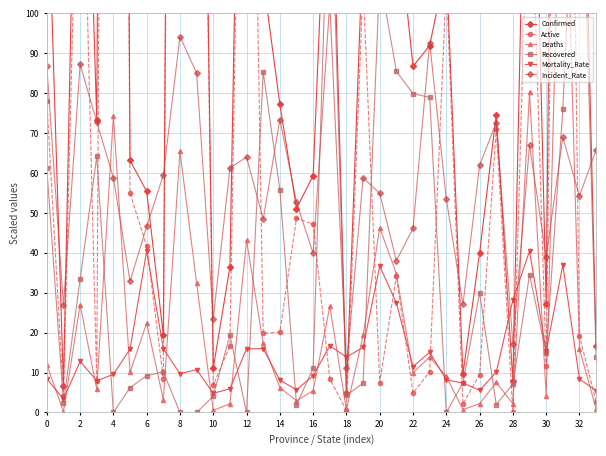

True or false: Mortality_Rate has more than 2 interior local peaks.

True